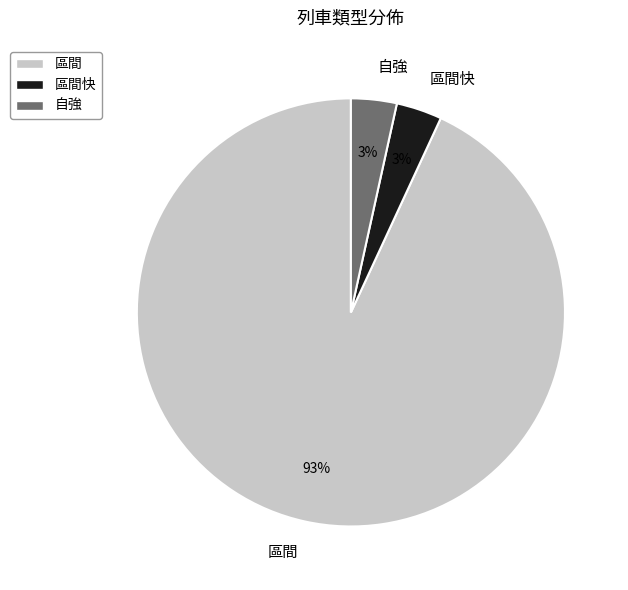

How many slices are in this pie chart?

3